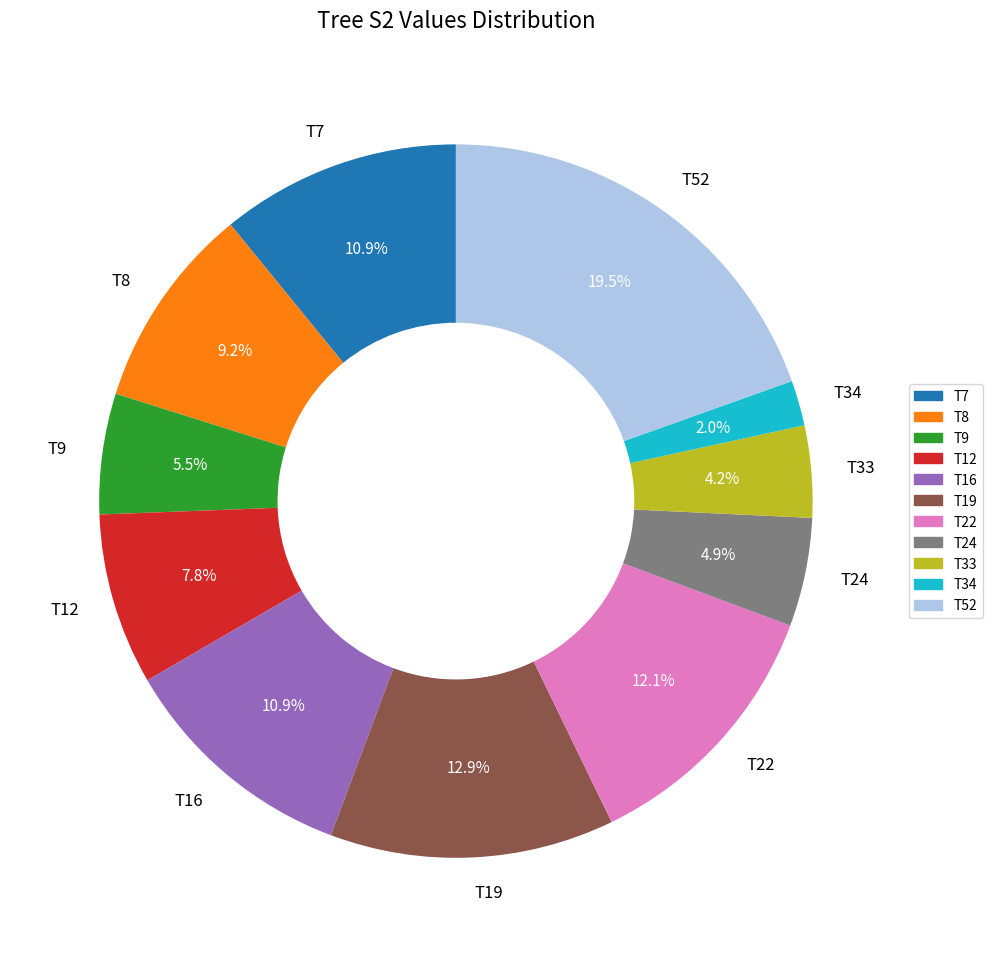

How many segments does this pie chart have?

11